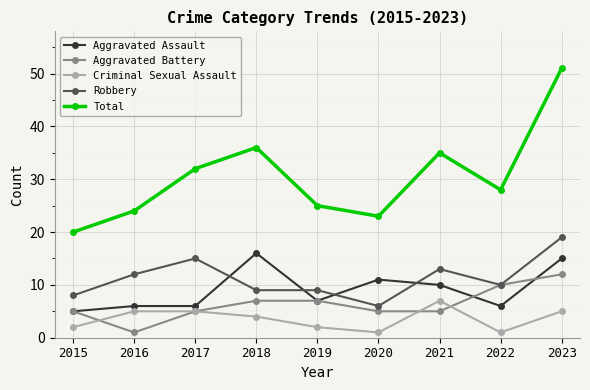

True or false: Aggravated Assault has more than 1 points higher than both neighbors.

True